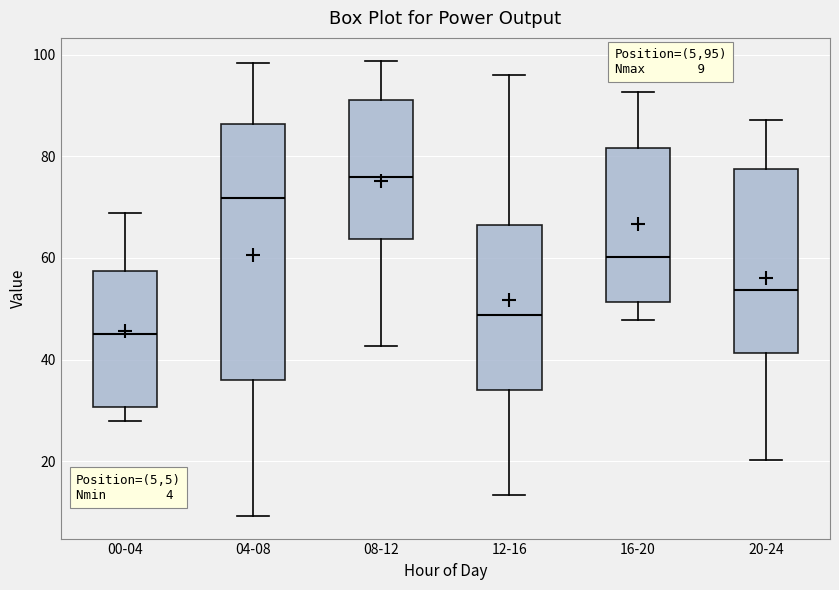

Which box is the tallest, from its lower edge to its upper edge?

04-08